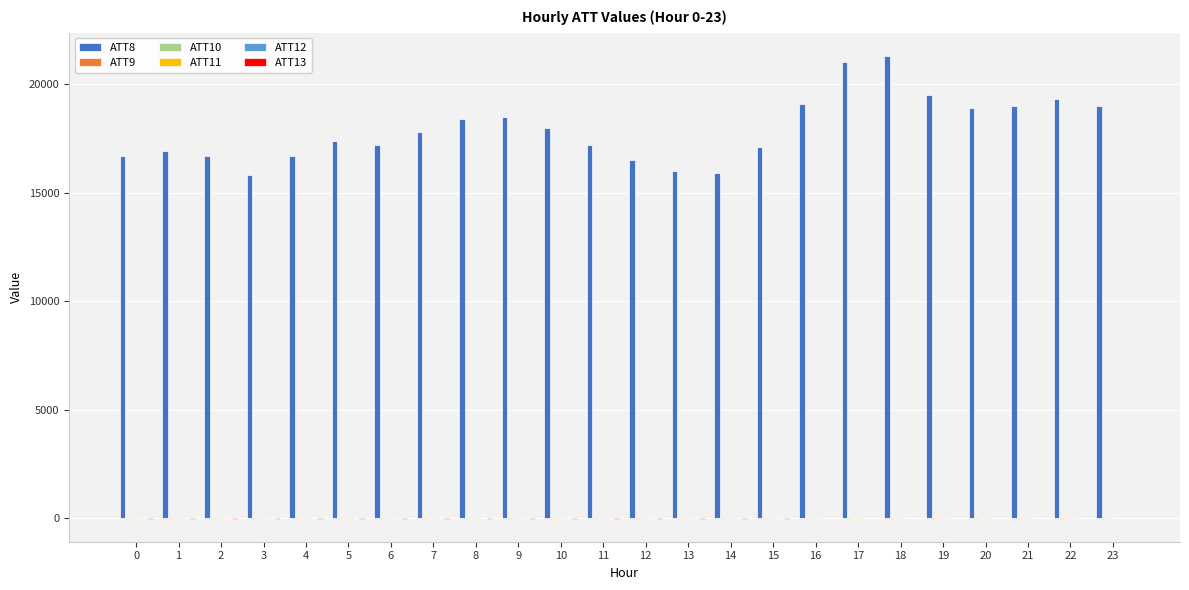

Reading right to left, transcribe all the data shown in this chart.

ATT8: 23=19000.0	22=19300.0	21=19000.0	20=18900.0	19=19500.0	18=21300.0	17=21000.0	16=19100.0	15=17100.0	14=15900.0	13=16000.0	12=16500.0	11=17200.0	10=18000.0	9=18500.0	8=18400.0	7=17800.0	6=17200.0	5=17400.0	4=16700.0	3=15800.0	2=16700.0	1=16900.0	0=16700.0
ATT9: 23=-10.0	22=-10.0	21=-10.0	20=-10.0	19=-10.0	18=-10.0	17=-10.0	16=-10.0	15=-10.0	14=-10.0	13=-10.0	12=-10.0	11=-10.0	10=-10.0	9=-10.0	8=-10.0	7=-10.0	6=-10.0	5=-10.0	4=-10.0	3=-10.0	2=-10.0	1=-10.0	0=-10.0
ATT10: 23=-10.0	22=-10.0	21=-10.0	20=-10.0	19=-10.0	18=-10.0	17=-10.0	16=-10.0	15=-10.0	14=-10.0	13=-10.0	12=-10.0	11=-10.0	10=-10.0	9=-10.0	8=-10.0	7=-10.0	6=-10.0	5=-10.0	4=-10.0	3=-10.0	2=-10.0	1=-10.0	0=-10.0
ATT11: 23=19.4	22=-10.0	21=-10.0	20=-10.0	19=-10.0	18=-10.0	17=-10.0	16=-10.0	15=-10.0	14=-10.0	13=-10.0	12=-10.0	11=-10.0	10=-10.0	9=-10.0	8=-10.0	7=-10.0	6=-10.0	5=-10.0	4=-10.0	3=-10.0	2=-10.0	1=-10.0	0=-10.0
ATT12: 23=5.2	22=5.1	21=4.5	20=4.6	19=4.3	18=3.6	17=3.8	16=4.0	15=3.0	14=2.6	13=2.2	12=1.8	11=2.3	10=2.6	9=2.6	8=3.4	7=3.7	6=4.0	5=4.3	4=3.6	3=3.3	2=2.9	1=3.5	0=3.7
ATT13: 23=-3.1	22=-4.1	21=-2.4	20=-2.3	19=-3.1	18=-2.5	17=-3.3	16=-5.5	15=-6.7	14=-6.9	13=-7.3	12=-7.2	11=-7.3	10=-8.1	9=-7.1	8=-7.9	7=-8.7	6=-8.2	5=-8.6	4=-8.9	3=-8.7	2=-8.3	1=-8.1	0=-7.5